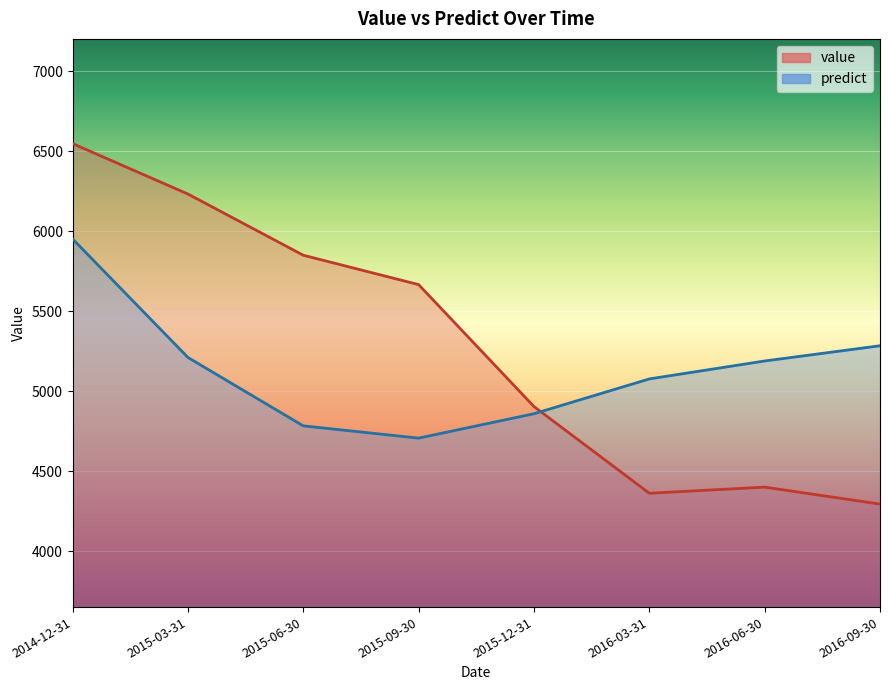

After their last crossing, which series has the higher values: value or predict?

predict